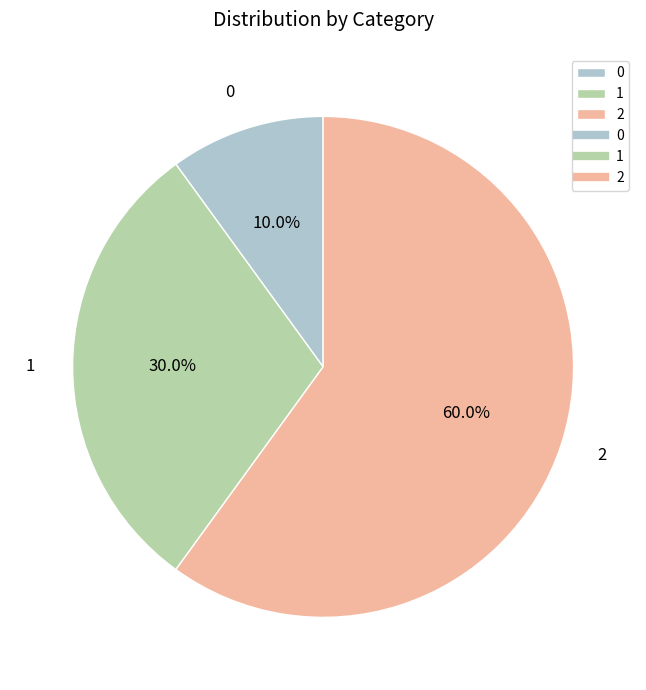

To the nearest percent, what is the difference between the 1 and 2 slice percentages?

30%